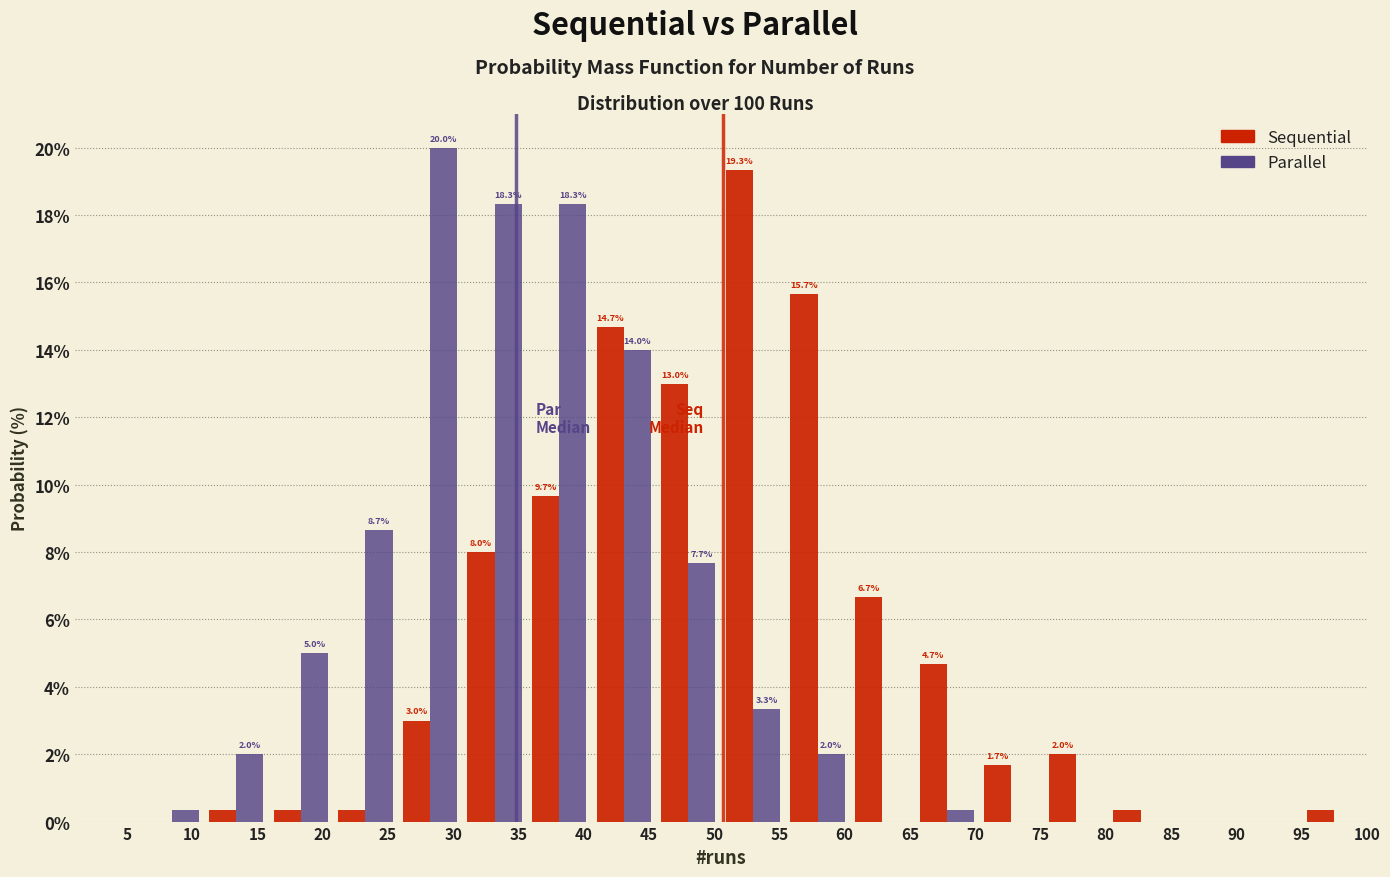

In the Sequential series, which range on the x-axis has the tallest bar?

50.50 to 55.45